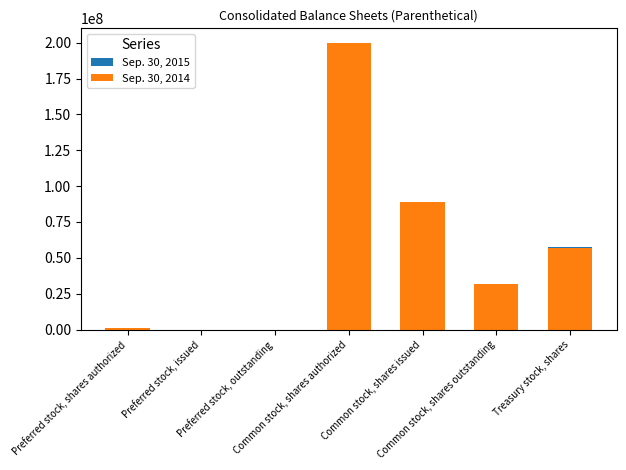

What position from the left is Common stock, shares authorized?

4